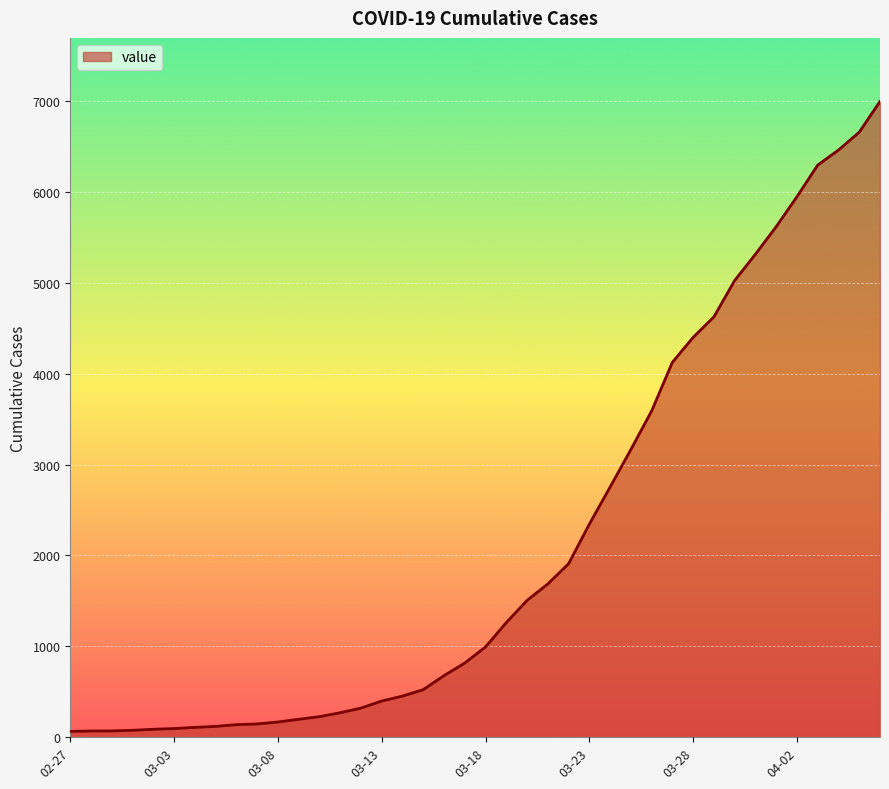

What is the greatest value displayed?

6995